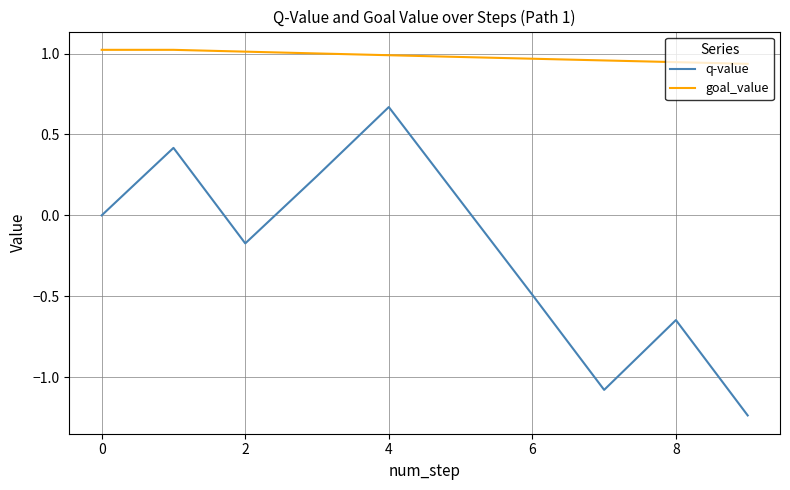

True or false: q-value and goal_value cross at least once.

False